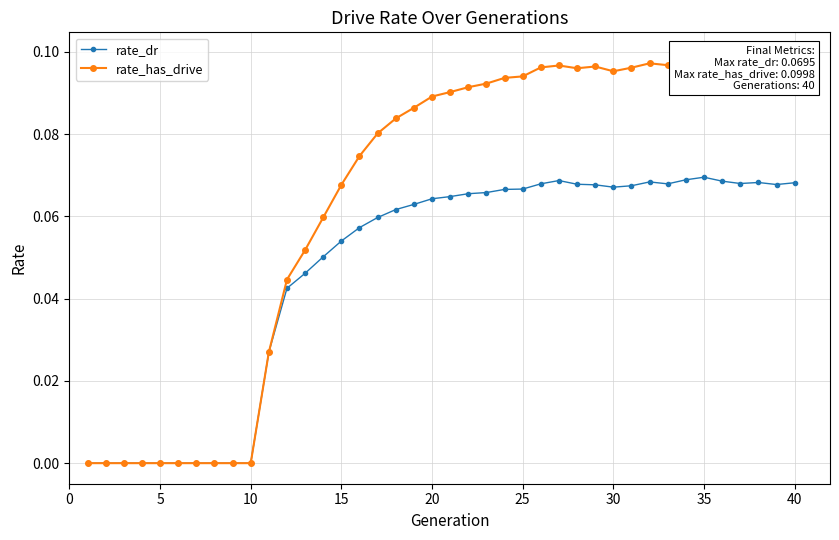

Is the value of rate_dr at 20 greater than the value of rate_has_drive at 26?

No